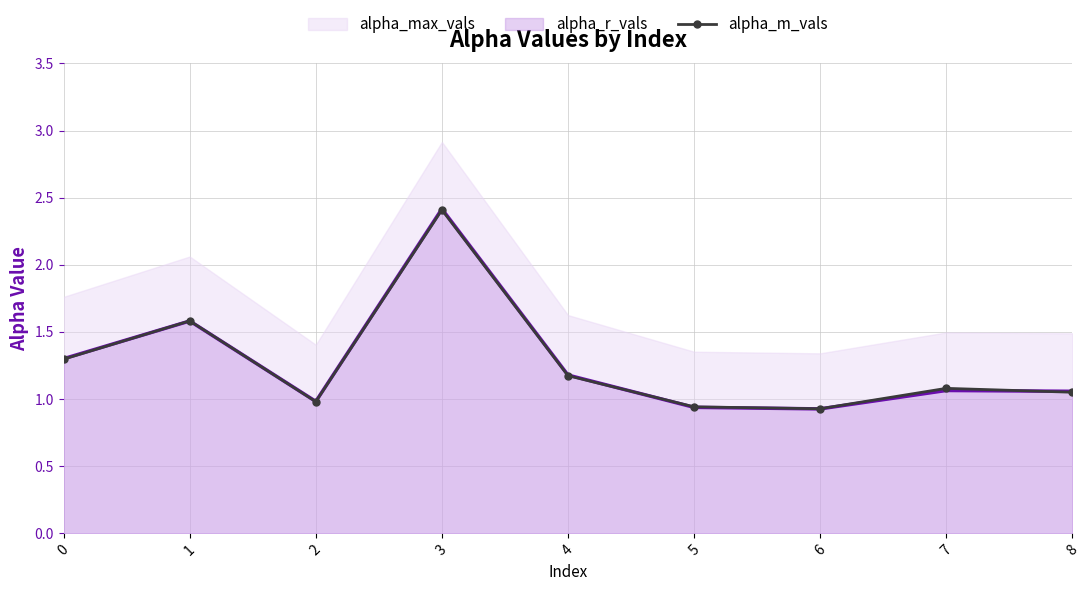

Is it true that the value at 2 is 1.4?

False